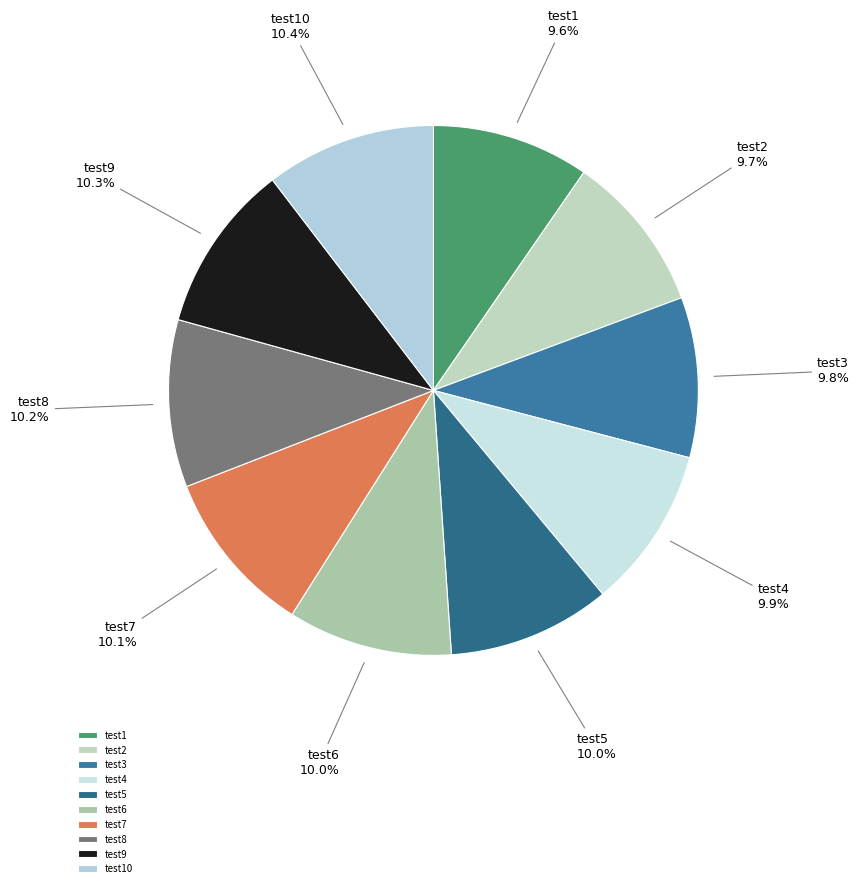

How much of the chart is everything except test9?

89.7%